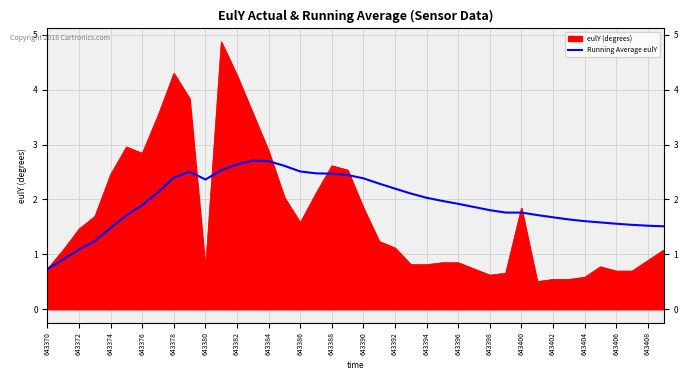

Does the chart display data point markers on the line(s)?

No